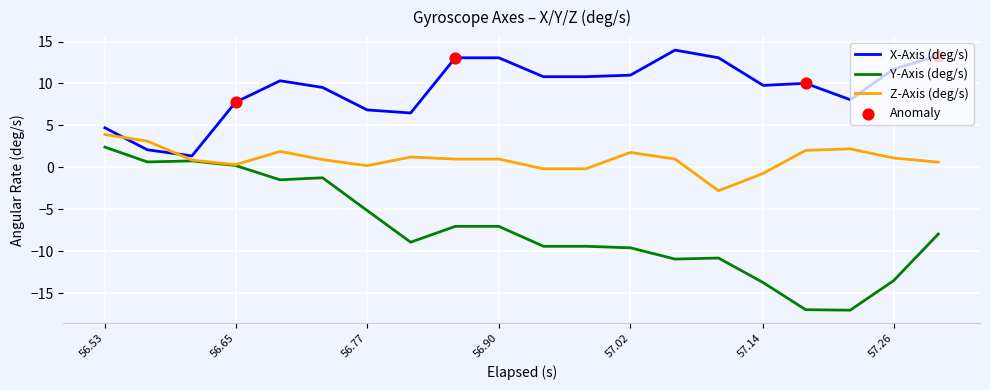

Which series has the largest total across all categories?

X-Axis (deg/s)